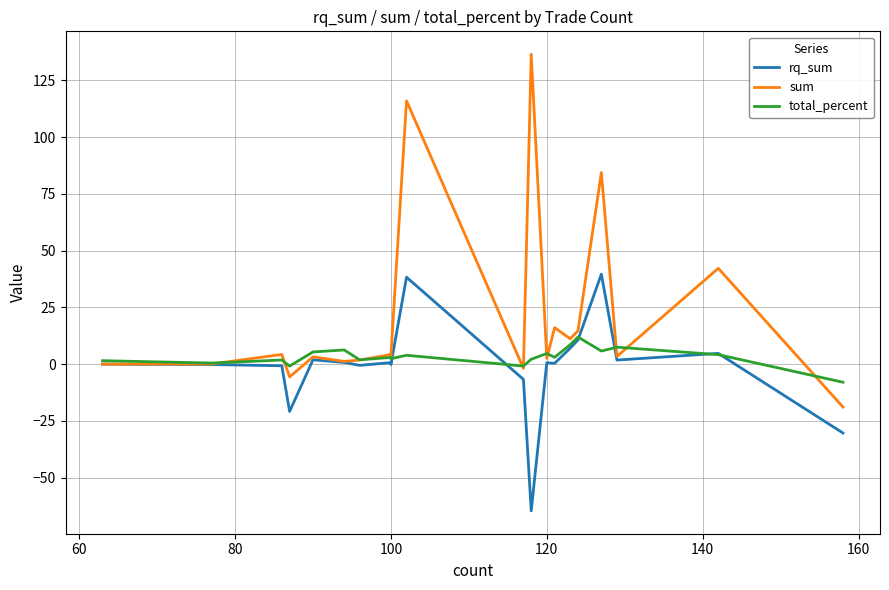

What position from the right is 80?

18